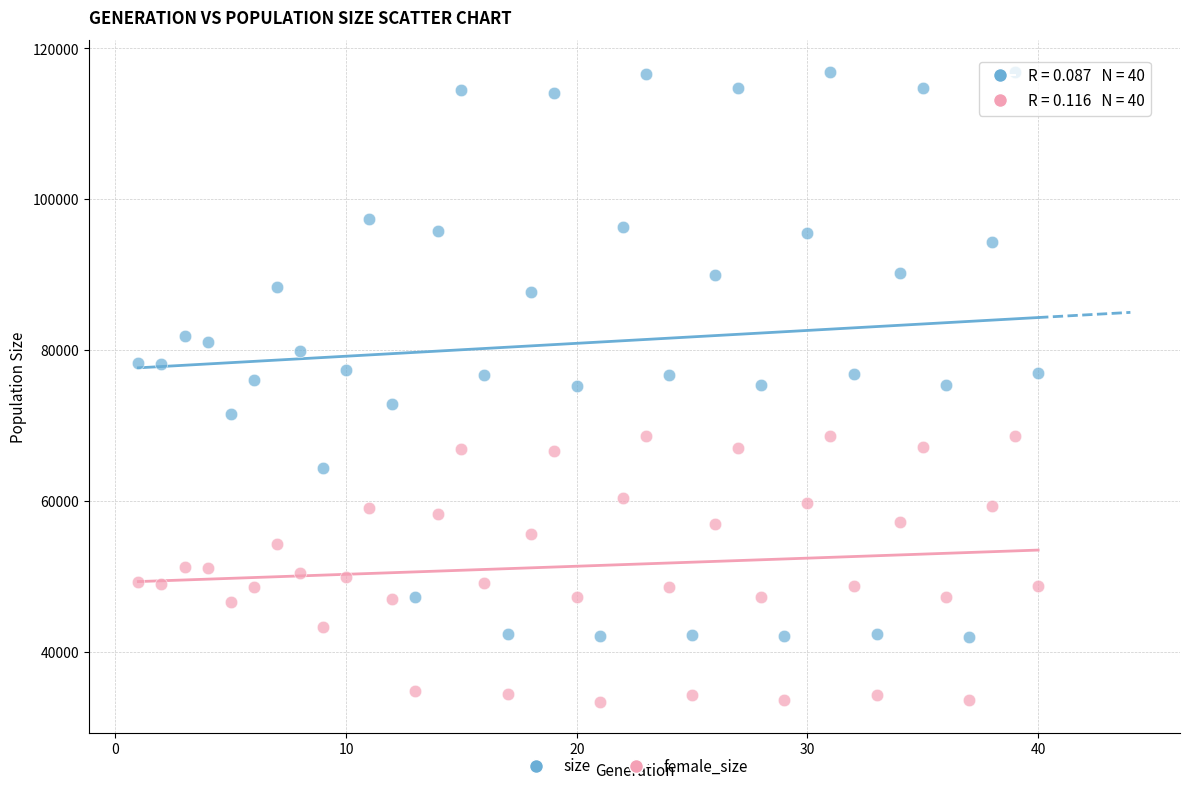

What is the X range (max minus min) for the scatter plot?

39